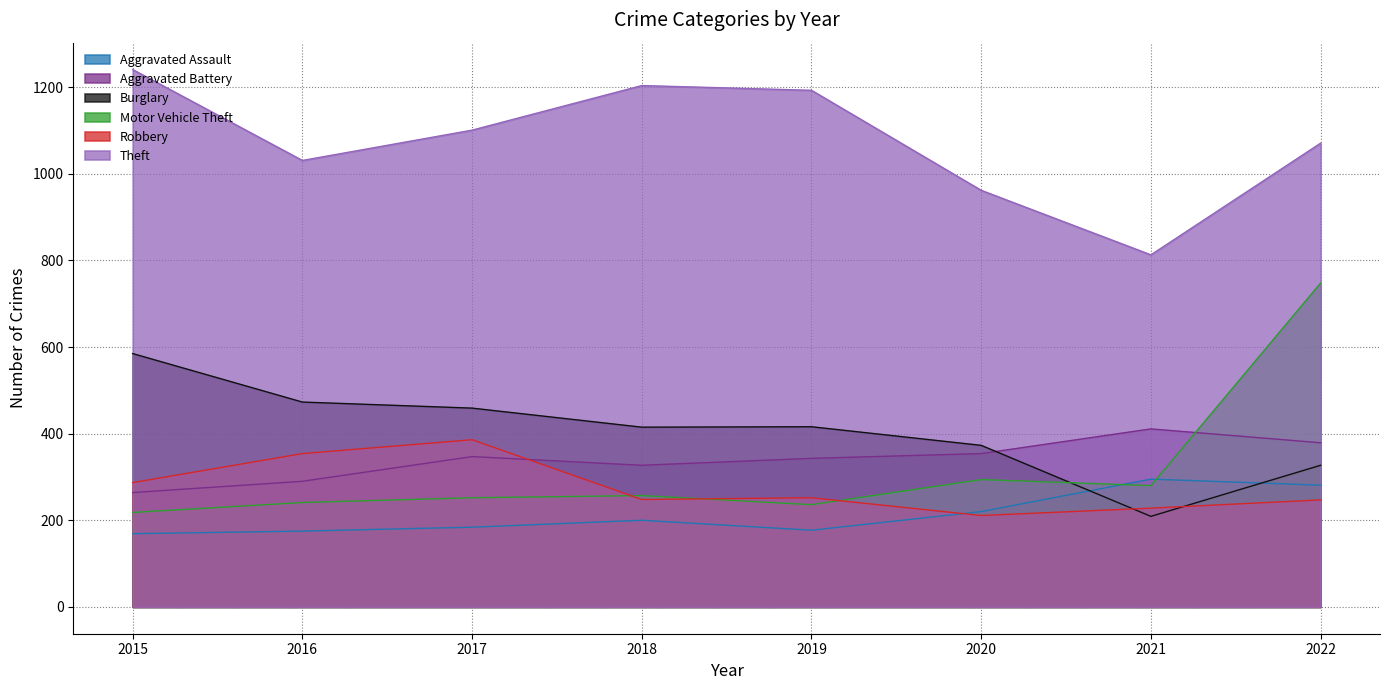

Read the Burglary value at 2021, to the nearest 50.

200